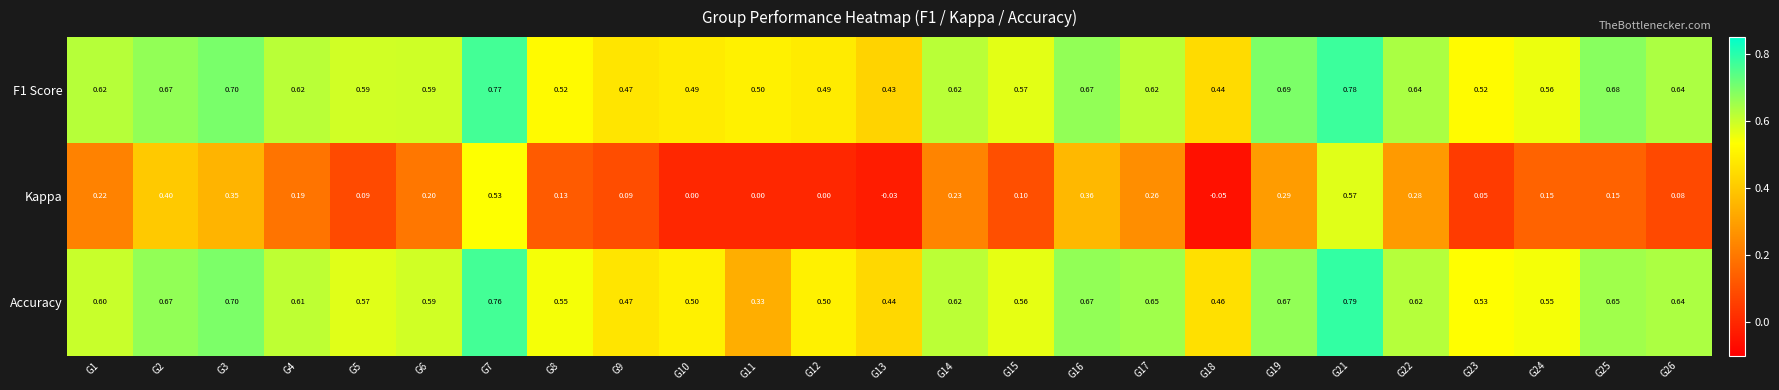

Is the value of Accuracy at G23 greater than the value of F1 Score at G5?

No